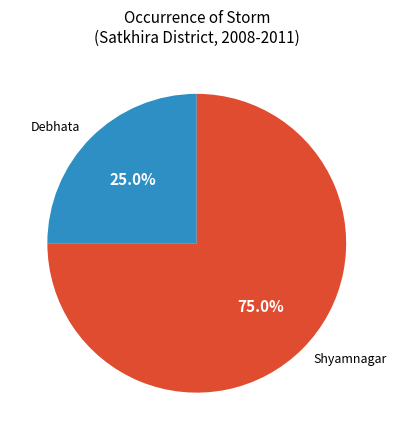

How much of the chart is everything except Debhata?

75.0%